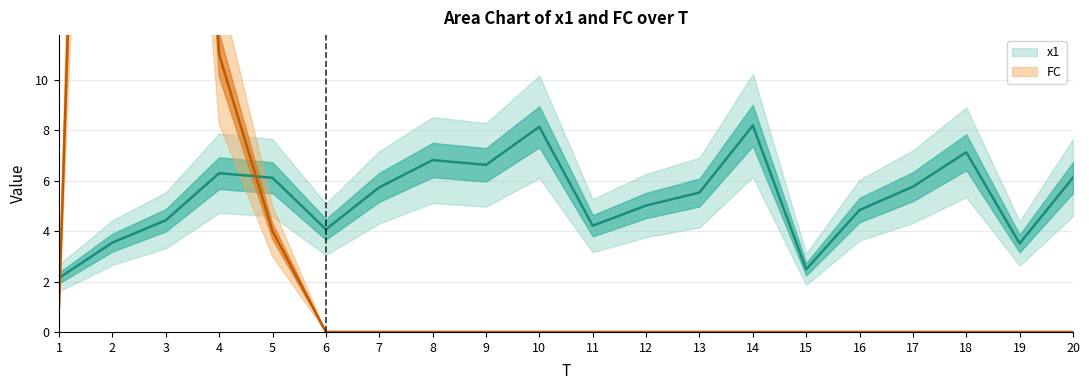

Rank the series at 3 from highest to lowest value.

FC, x1